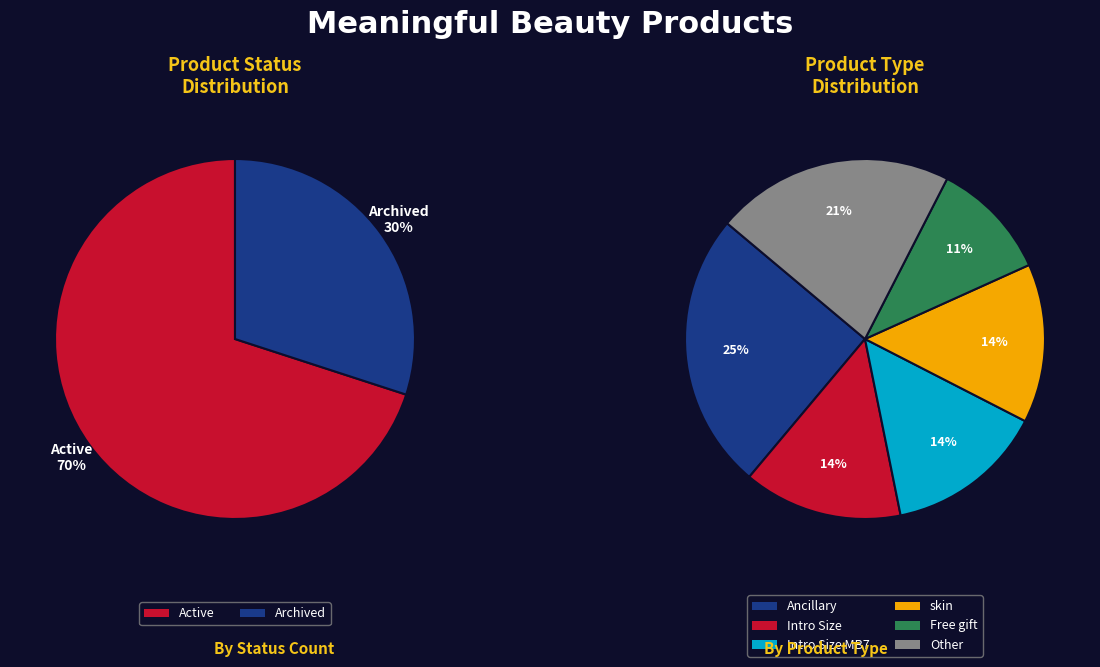

What is the majority slice?

Active